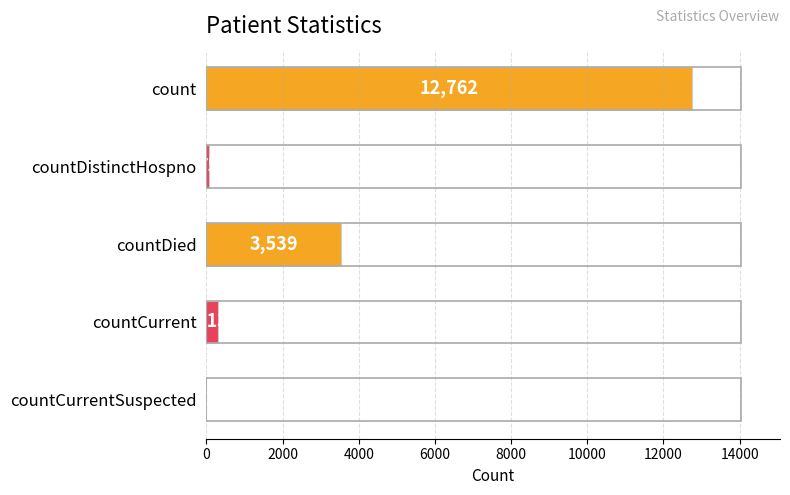

Which has a higher value, count or countDied?

count